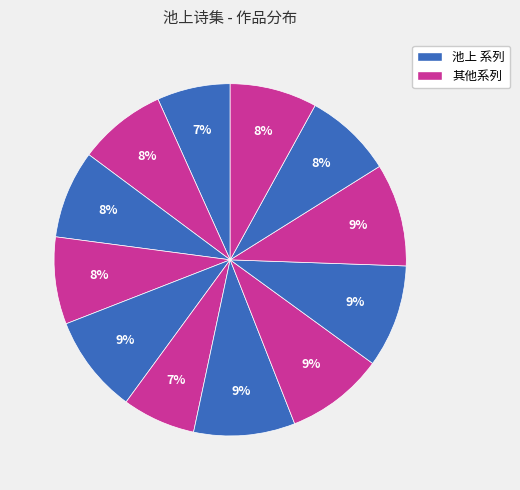

How many slices are in this pie chart?

12